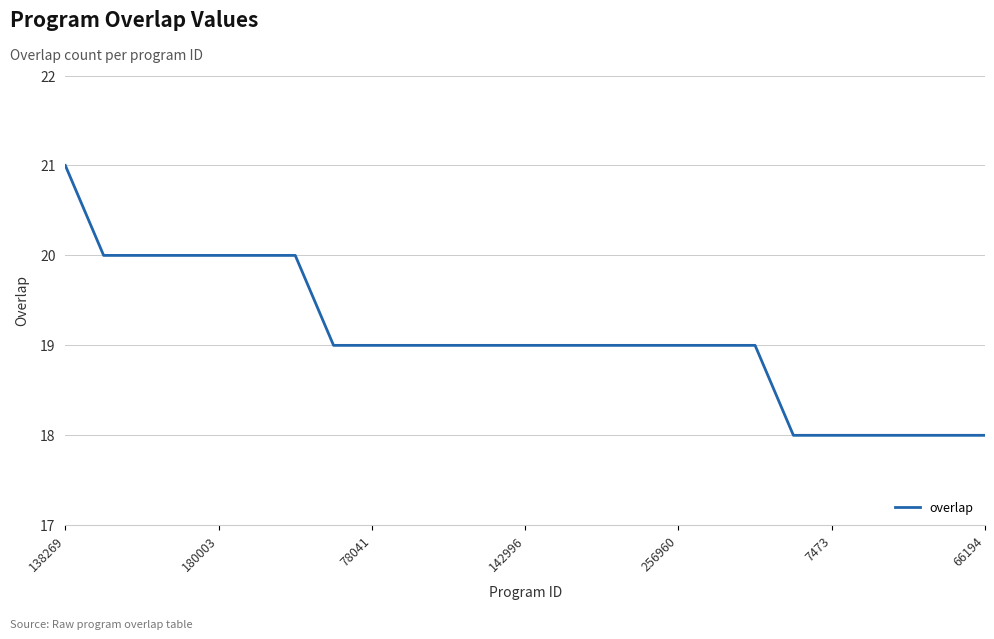

Does the chart display data point markers on the line(s)?

No